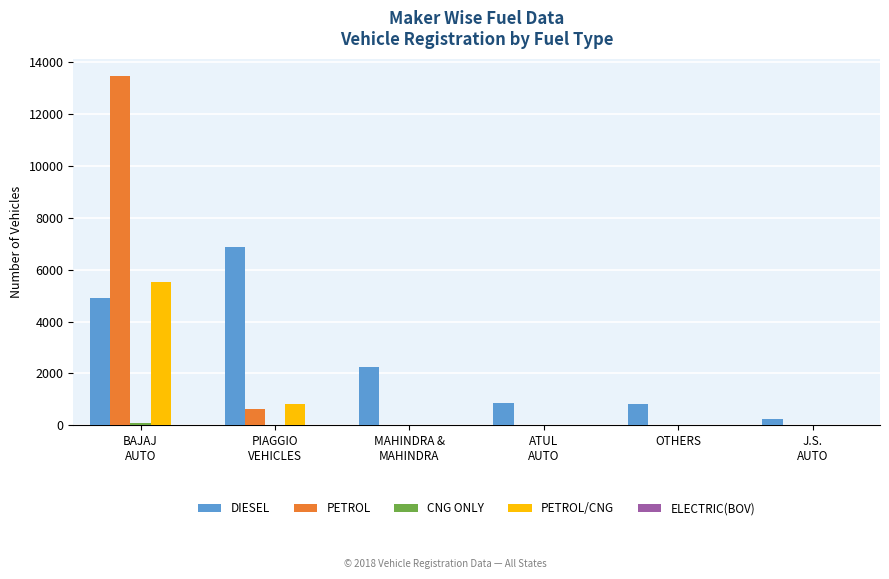

What is the greatest value displayed?

13445